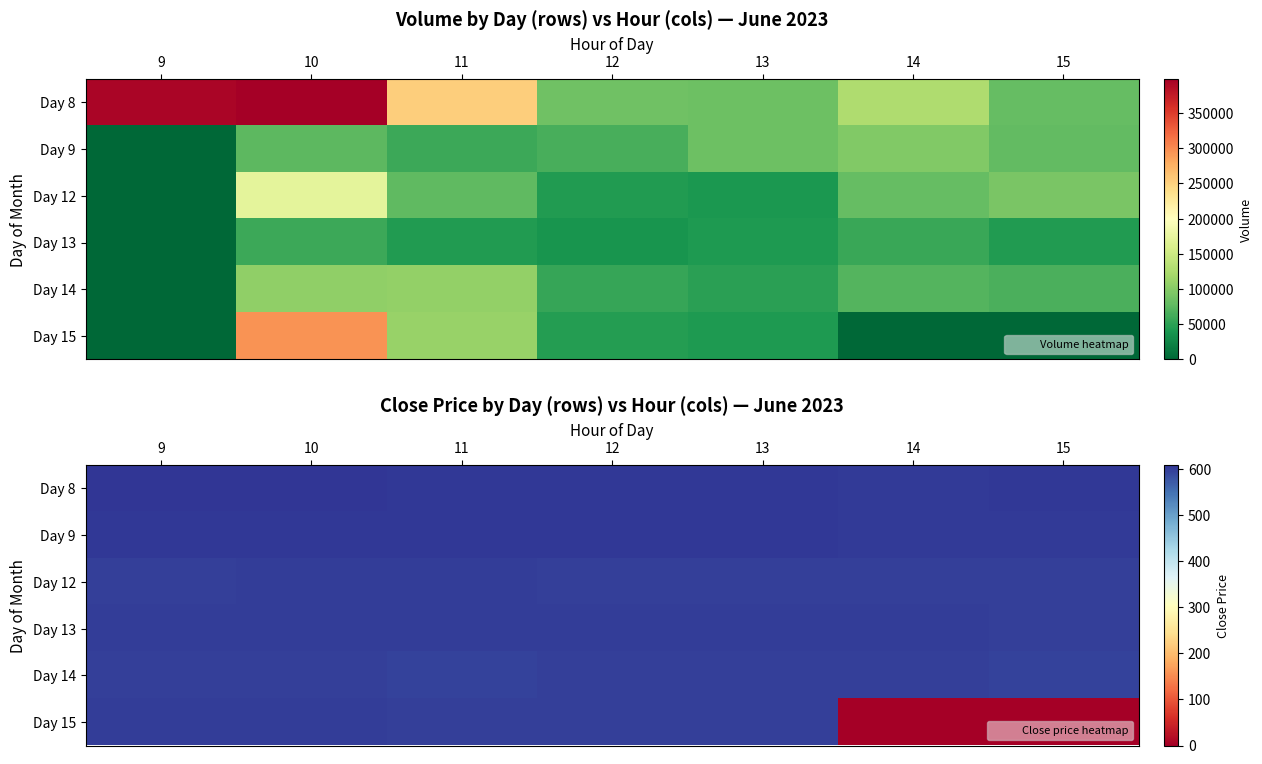

What is the difference between the highest and lowest values at 14?

603.2